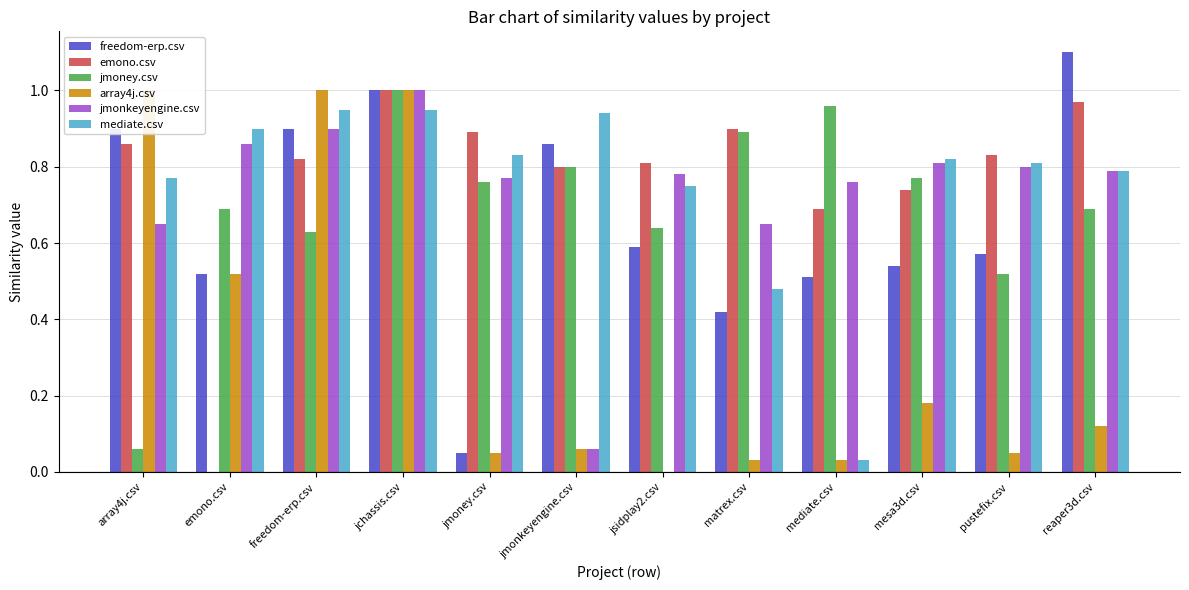

Is the value of jmonkeyengine.csv at jchassis.csv greater than the value of mediate.csv at reaper3d.csv?

Yes